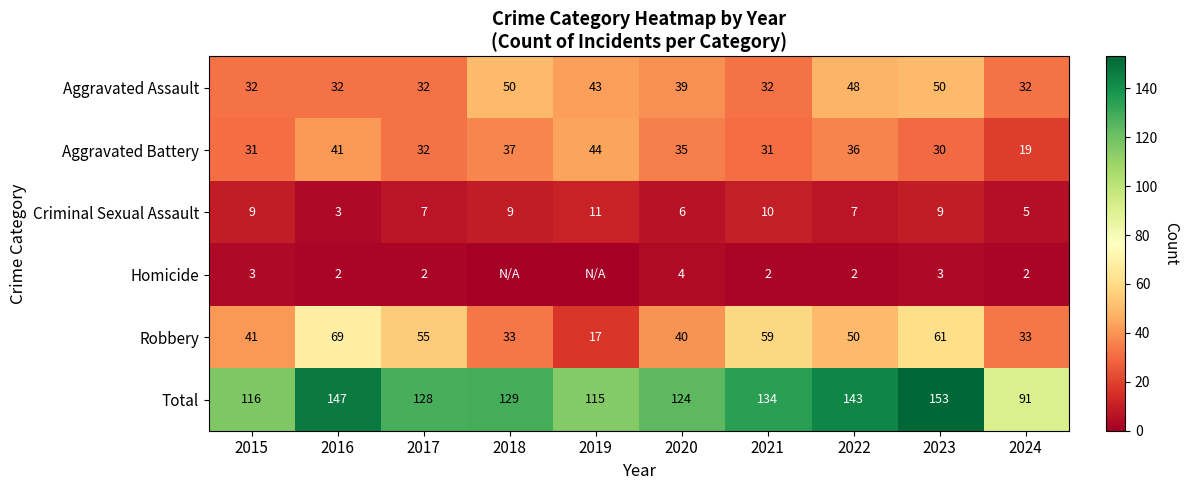

What is the lowest value of the Robbery series?

17